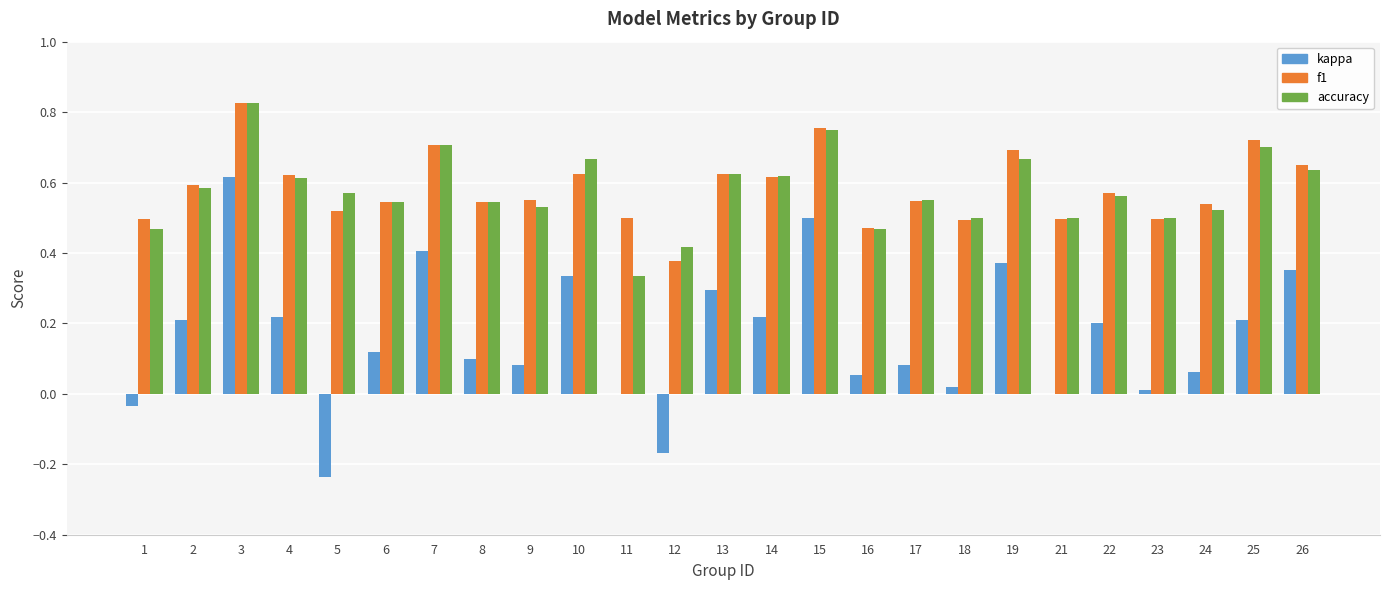

At which category is the sum across all series the highest?

3